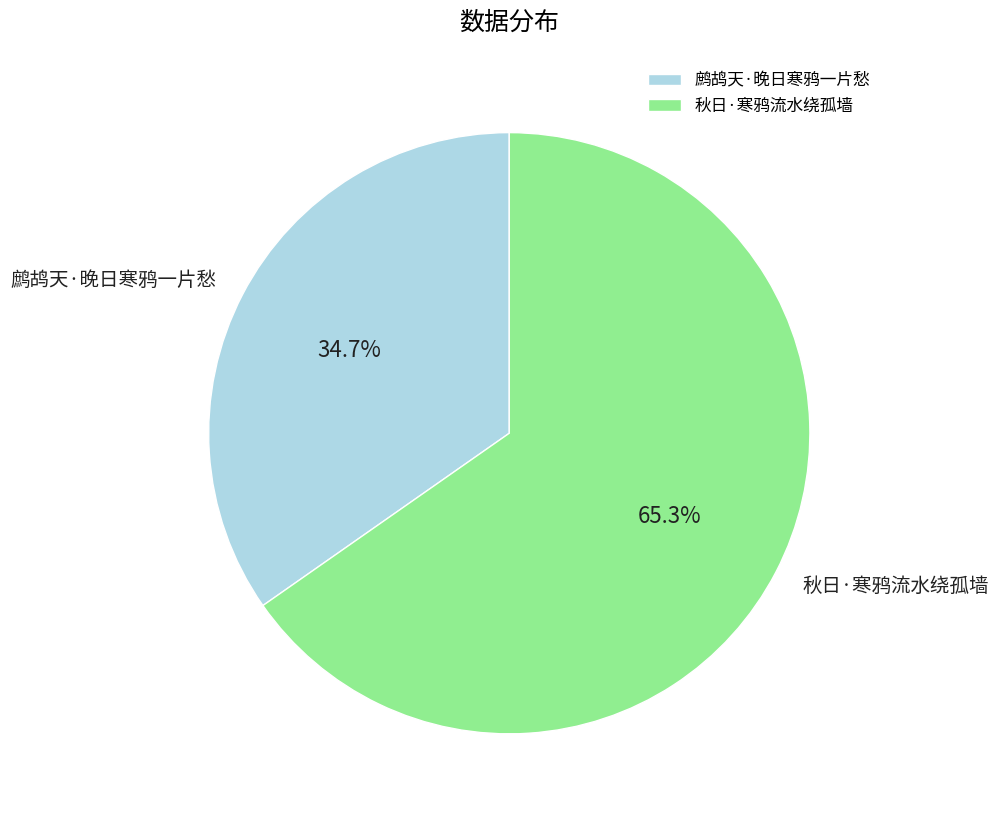

Rank the categories by value from lowest to highest.

鹧鸪天·晚日寒鸦一片愁, 秋日·寒鸦流水绕孤墙